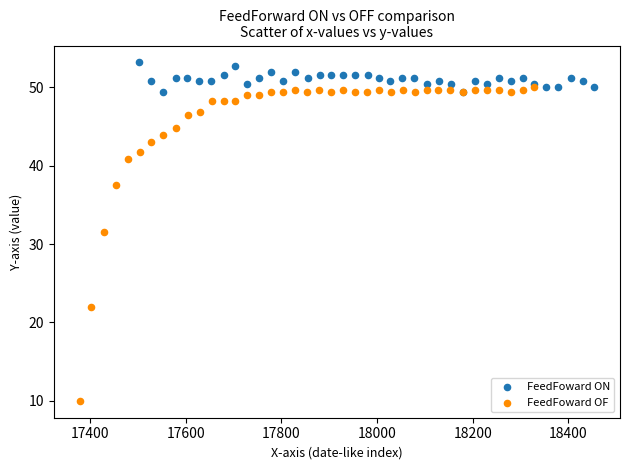

Which series reaches the minimum Y coordinate?

FeedFoward OF